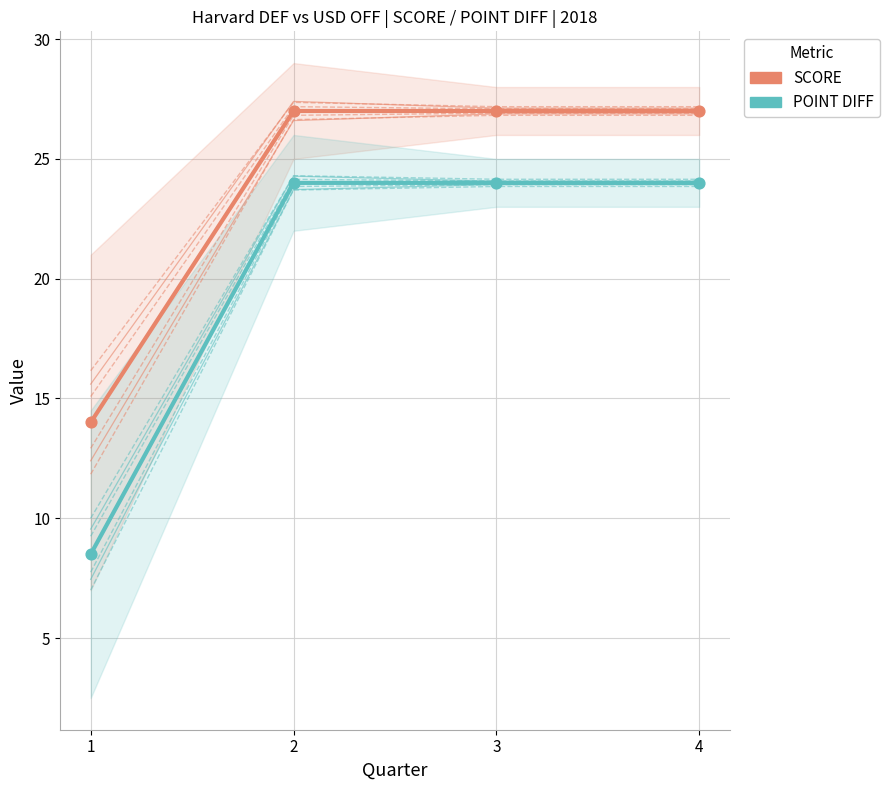

Which series has the largest total across all categories?

SCORE